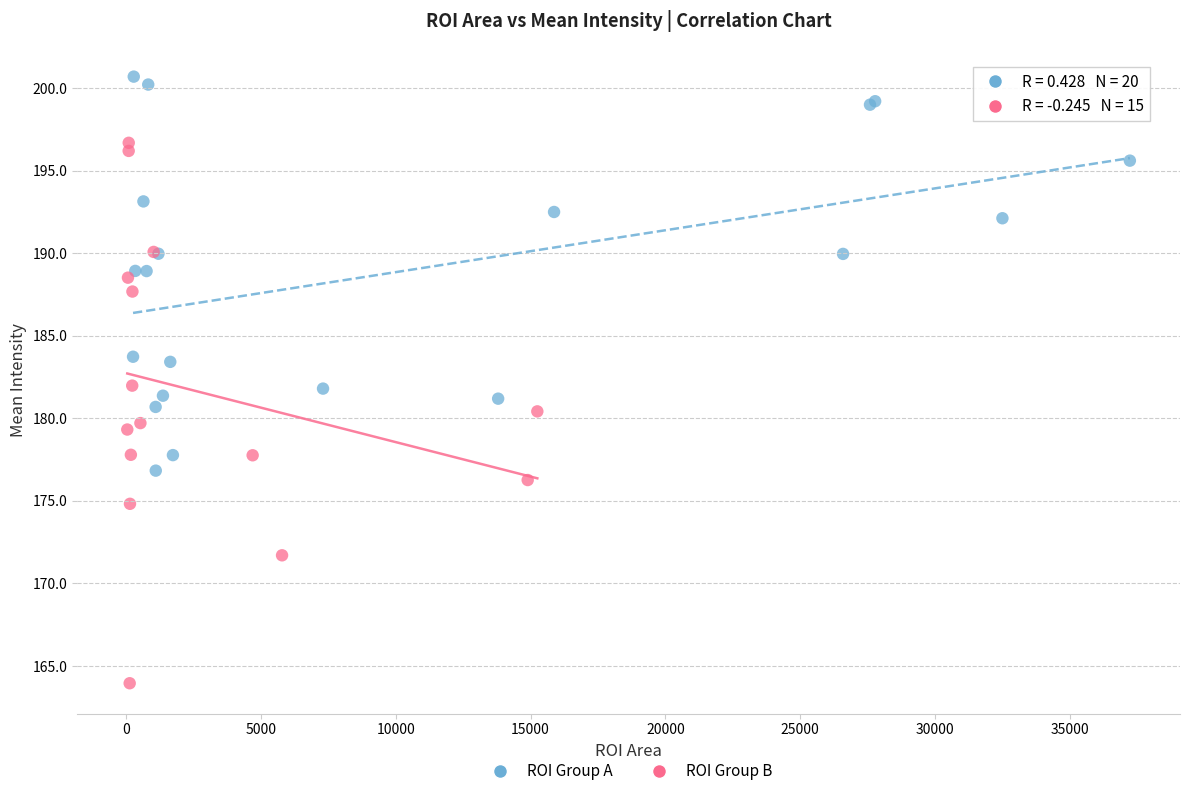

Which series contains the highest Y value?

ROI Group A